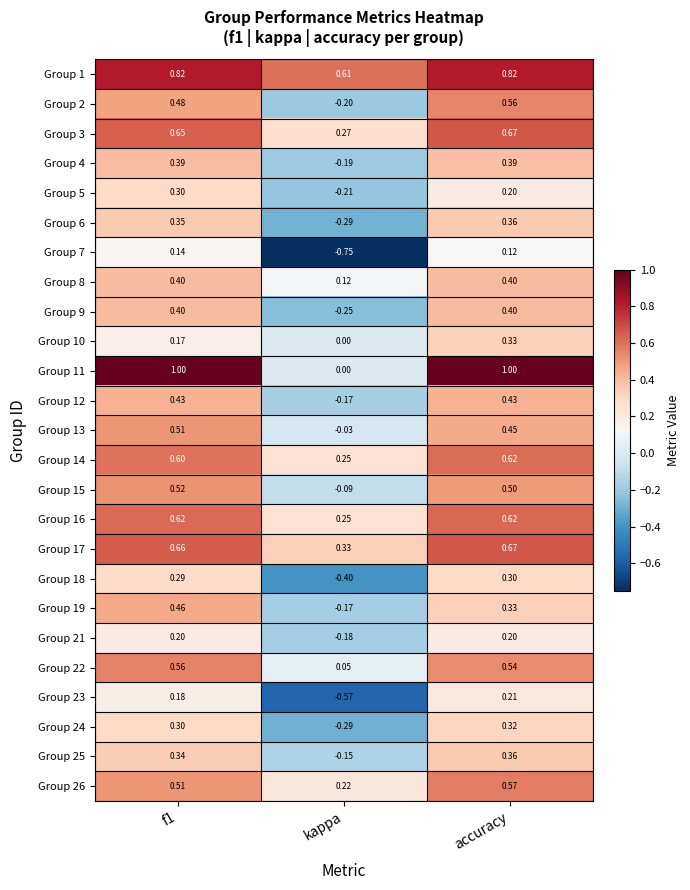

Which category has the highest value in the Group 3 series?

accuracy